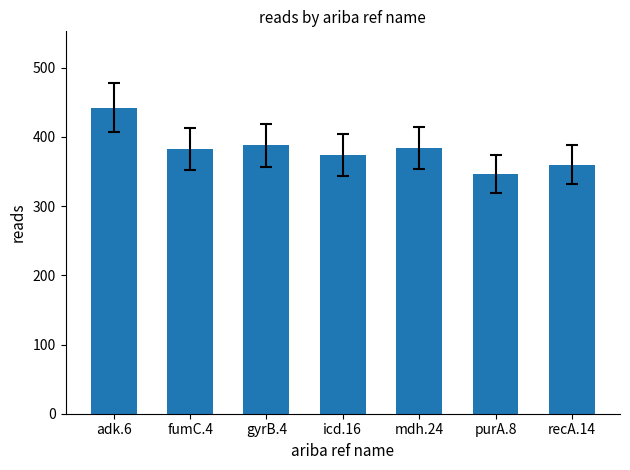

True or false: the data shows 527 at purA.8.

False